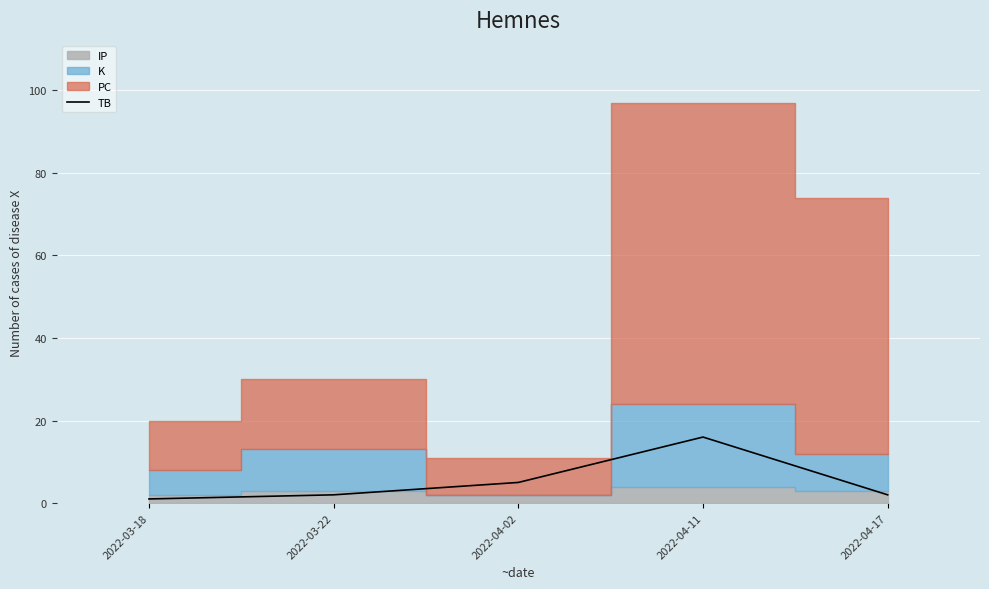

What is the sum of all values?

26